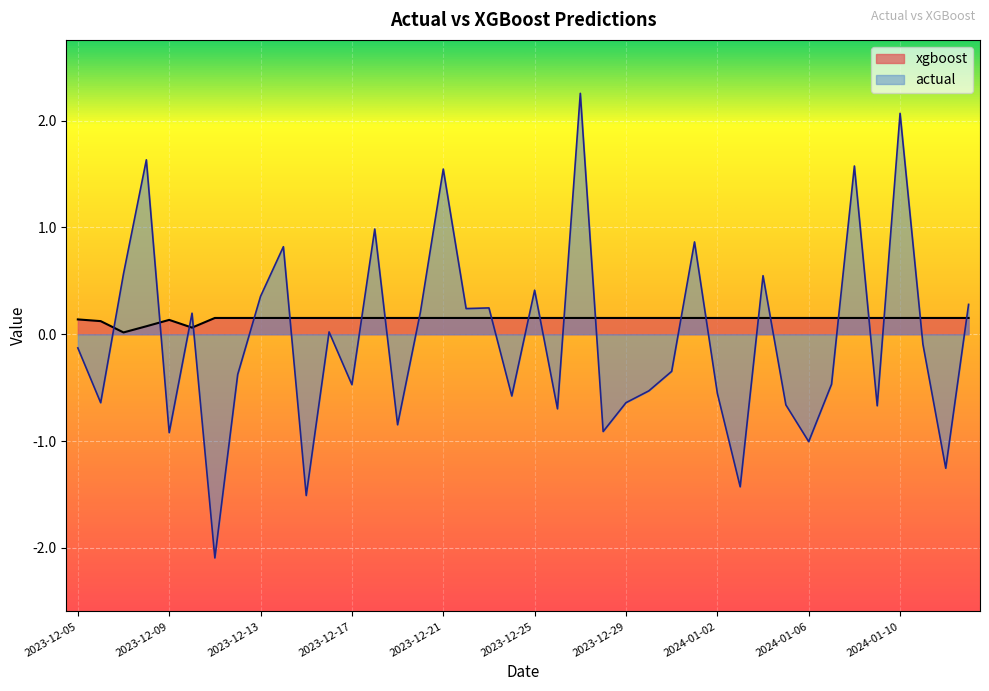

Reading left to right, extract all data points from this chart.

xgboost: 0.1	0.1	0.0	0.1	0.1	0.1	0.2	0.2	0.2	0.2	0.2	0.2	0.2	0.2	0.2	0.2	0.2	0.2	0.2	0.2	0.2	0.2	0.2	0.2	0.2	0.2	0.2	0.2	0.2	0.2	0.2	0.2	0.2	0.2	0.2	0.2	0.2	0.2	0.2	0.2
actual: -0.1	-0.6	0.6	1.6	-0.9	0.2	-2.1	-0.4	0.4	0.8	-1.5	0.0	-0.5	1.0	-0.8	0.2	1.5	0.2	0.2	-0.6	0.4	-0.7	2.3	-0.9	-0.6	-0.5	-0.3	0.9	-0.6	-1.4	0.5	-0.7	-1.0	-0.5	1.6	-0.7	2.1	-0.1	-1.3	0.3